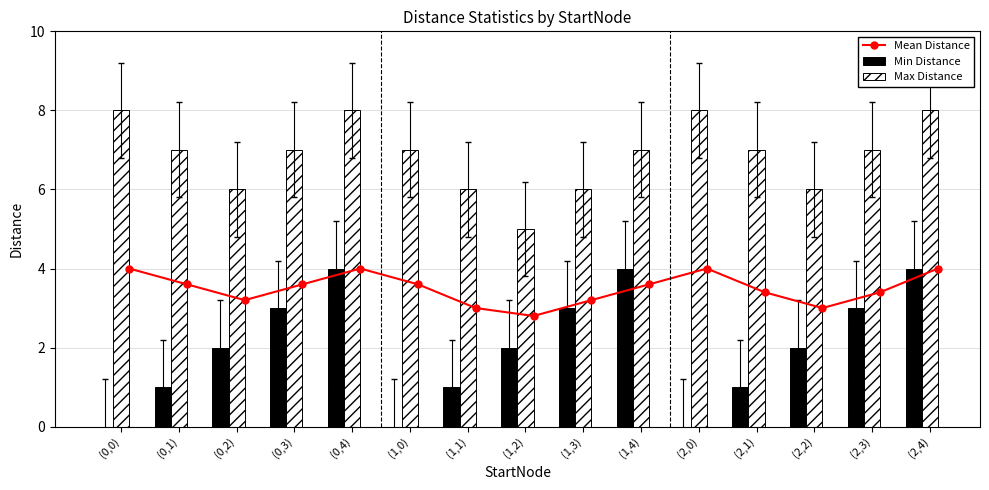

Are the bars horizontal?

No